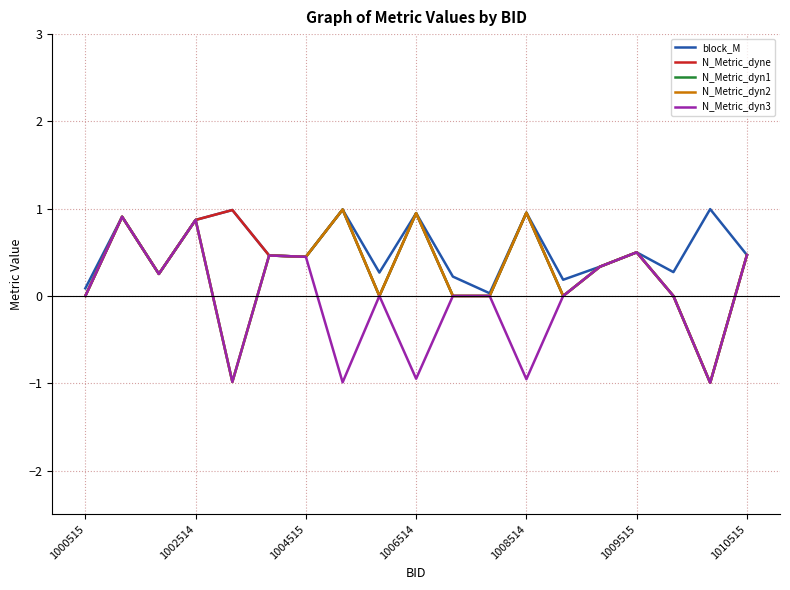

Is this an area chart (filled region under the line)?

No